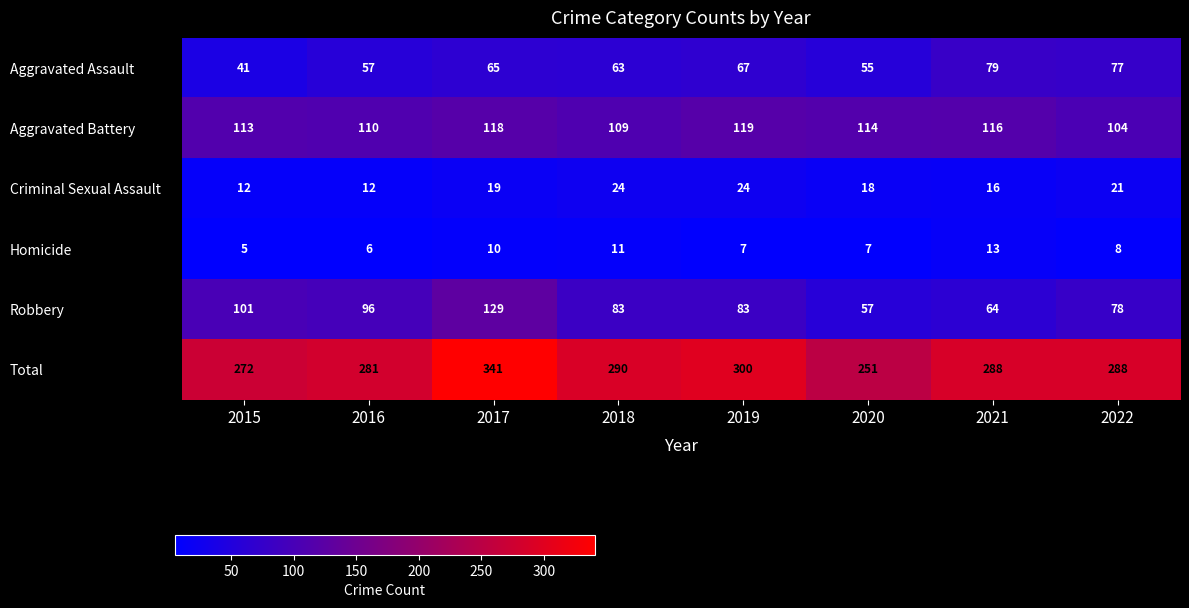

At which label is Aggravated Battery closest to 111?

2016